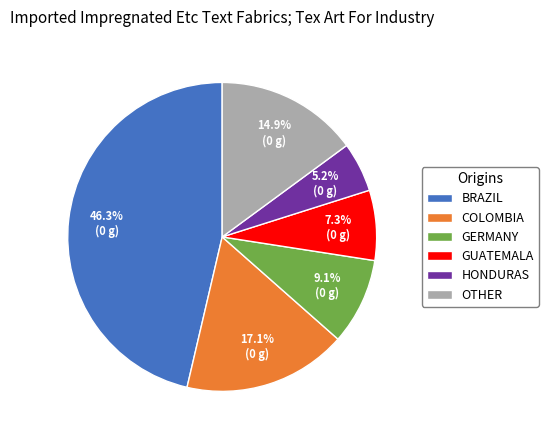

To the nearest percent, what is the average slice percentage?

17%